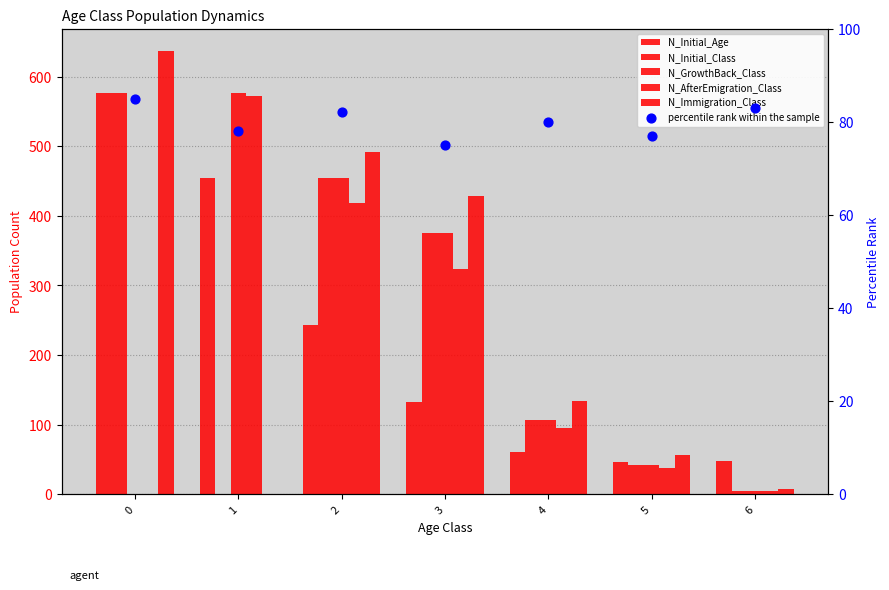

Is the value of N_Initial_Age at 0 greater than the value of N_AfterEmigration_Class at 3?

Yes